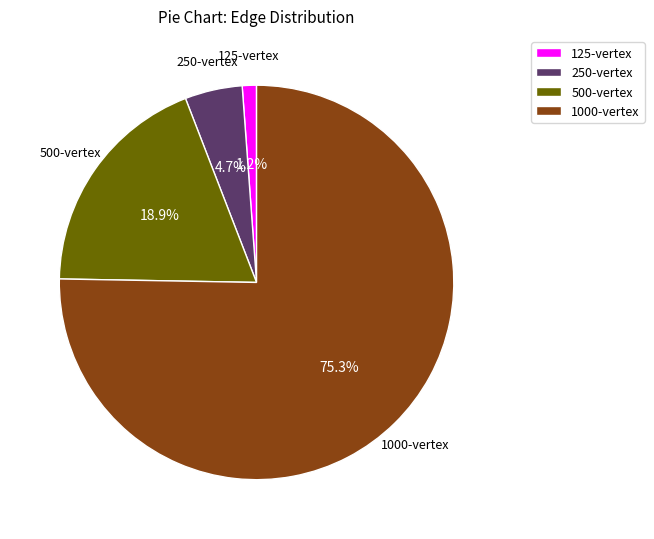

Which category has the smallest portion of the pie?

125-vertex